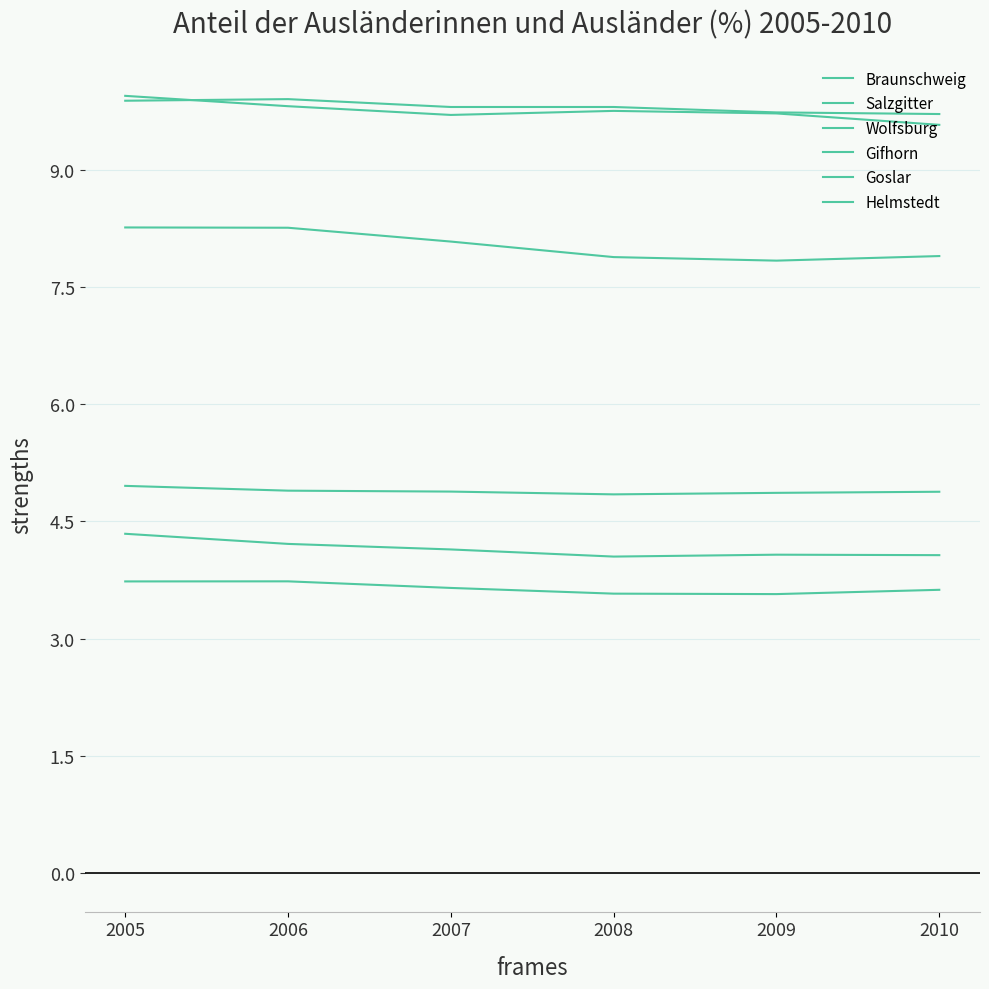

What is the difference between the maximum and minimum values in the Goslar series?

0.1